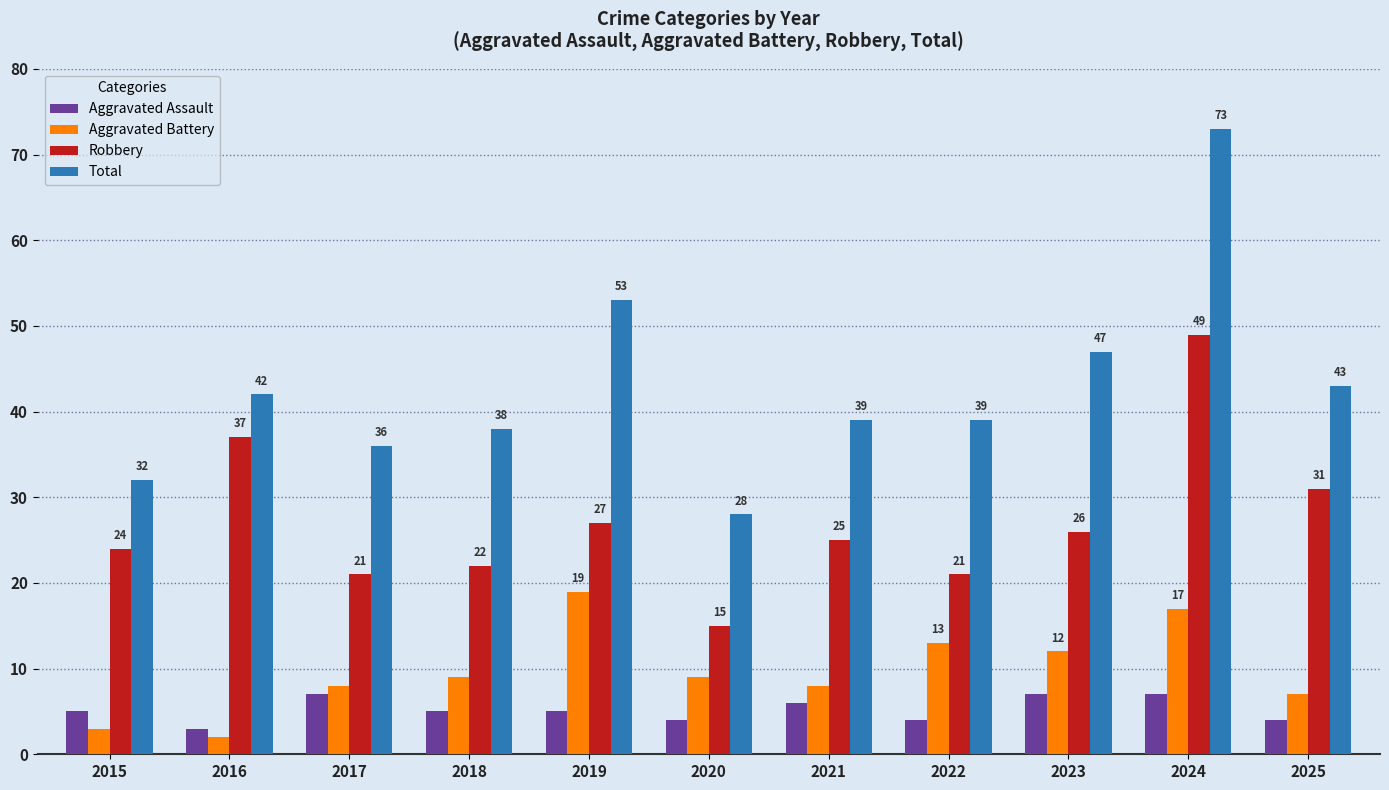

Reading left to right, list all the values displayed in this chart.

Aggravated Assault: 5	3	7	5	5	4	6	4	7	7	4
Aggravated Battery: 3	2	8	9	19	9	8	13	12	17	7
Robbery: 24	37	21	22	27	15	25	21	26	49	31
Total: 32	42	36	38	53	28	39	39	47	73	43